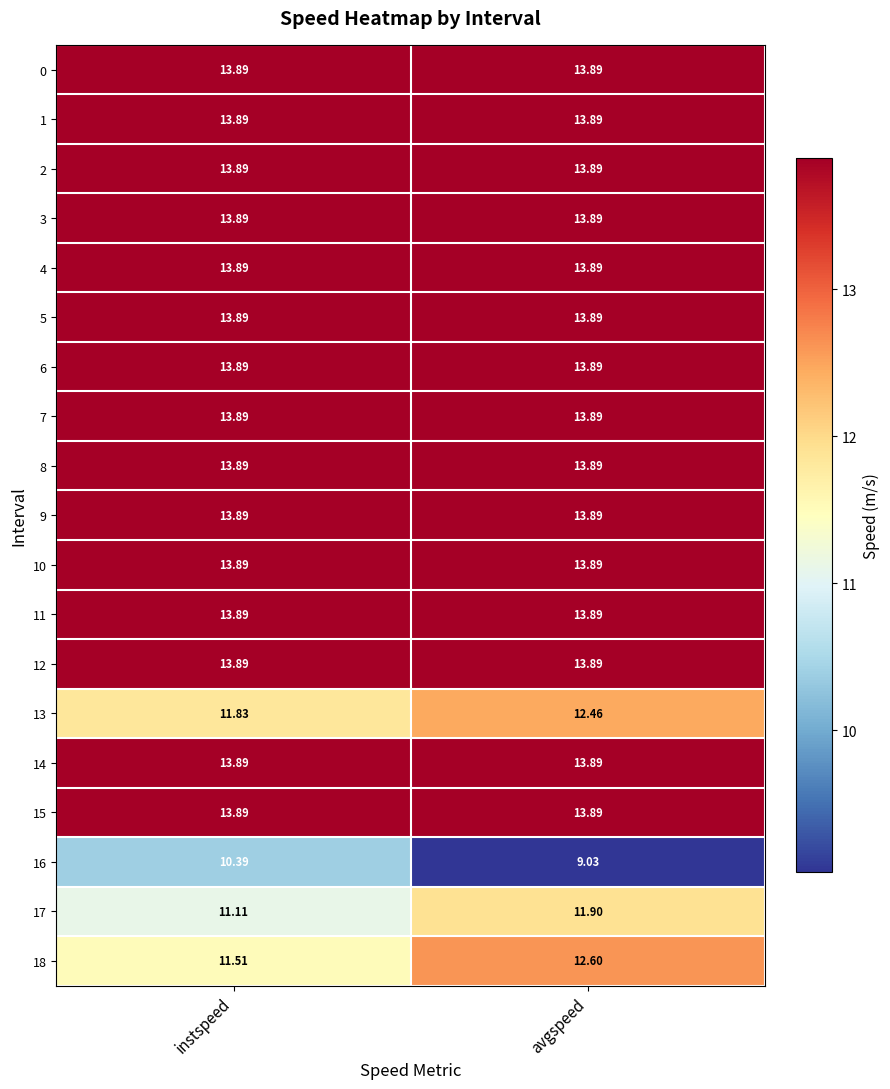

Which series has the largest range (max minus min)?

16